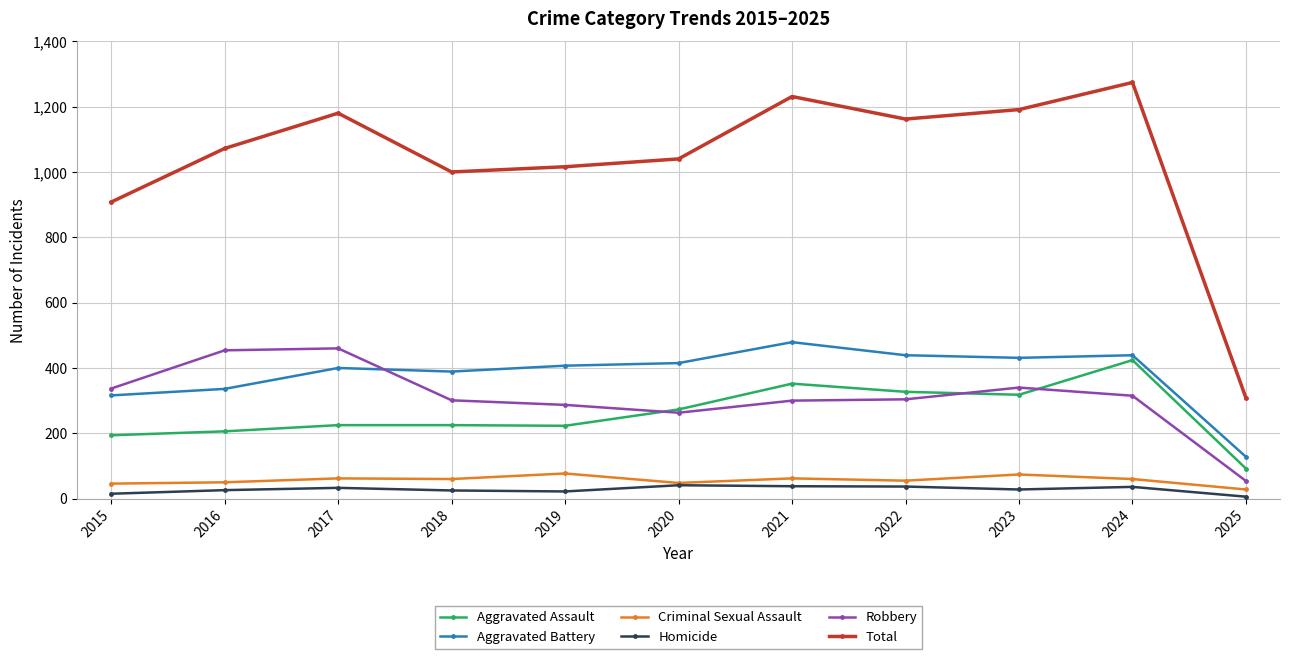

What is the value of the Total point at the 10th from the left?

1274